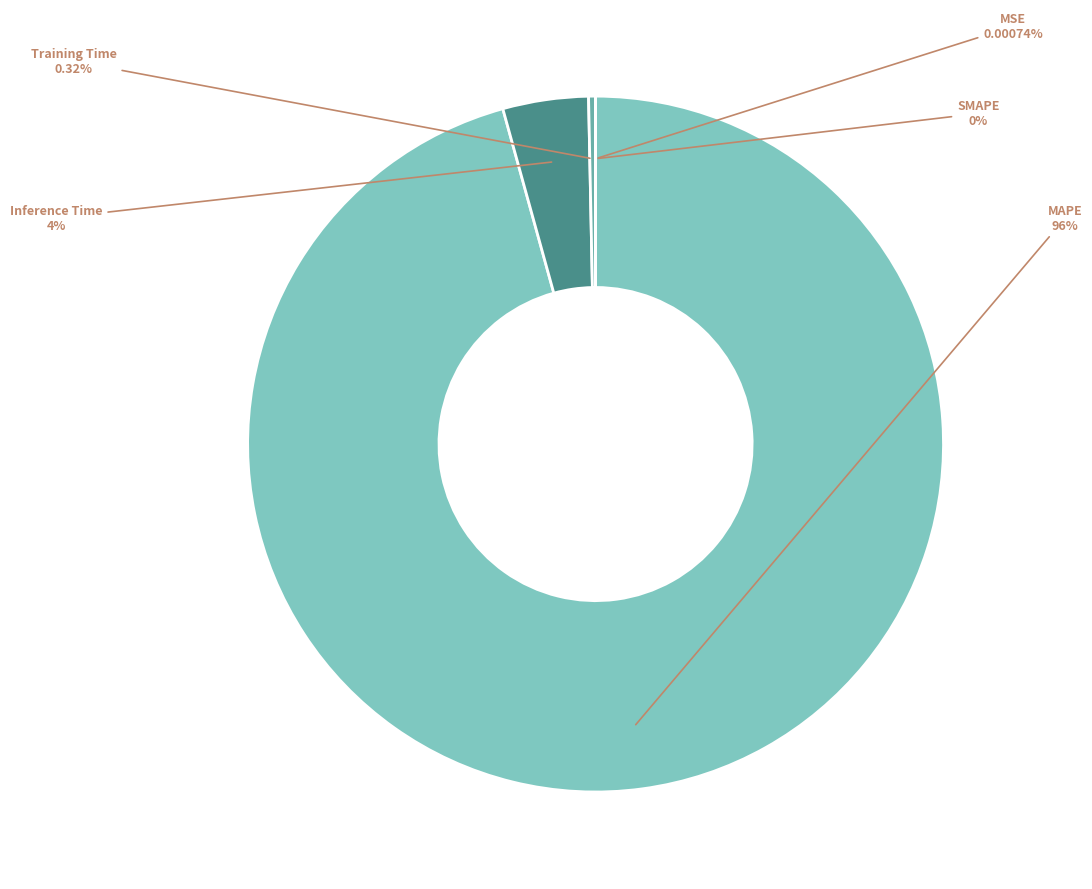

Rank the categories by value from highest to lowest.

MAPE, Inference Time, Training Time, MSE, SMAPE